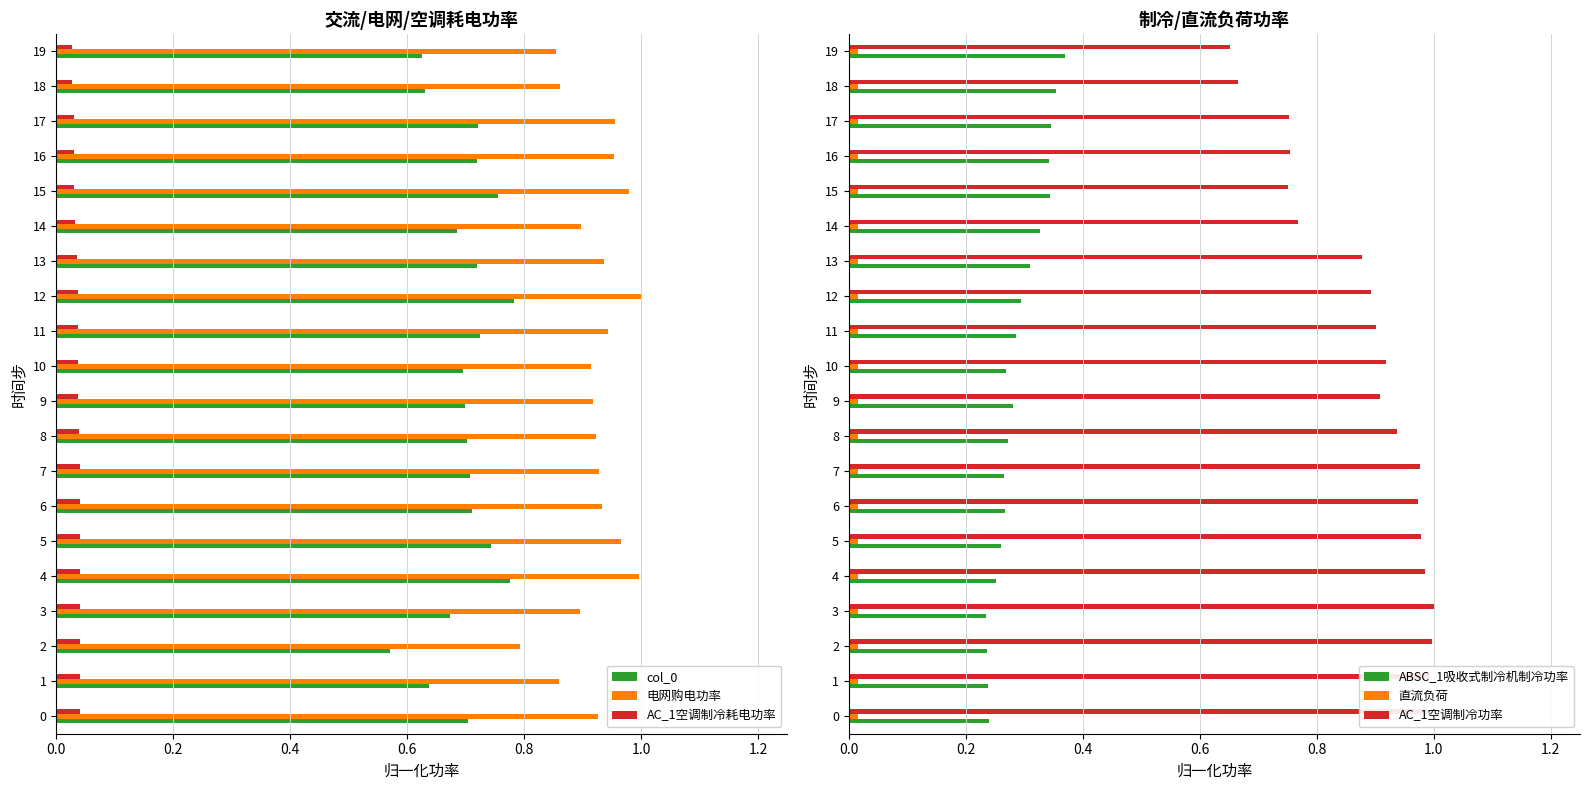

Reading left to right, what are all the values shown in this chart?

col_0: 0.7	0.6	0.6	0.7	0.8	0.7	0.7	0.7	0.7	0.7	0.7	0.7	0.8	0.7	0.7	0.8	0.7	0.7	0.6	0.6
电网购电功率: 0.9	0.9	0.8	0.9	1.0	1.0	0.9	0.9	0.9	0.9	0.9	0.9	1.0	0.9	0.9	1.0	1.0	1.0	0.9	0.9
AC_1空调制冷耗电功率: 0.0	0.0	0.0	0.0	0.0	0.0	0.0	0.0	0.0	0.0	0.0	0.0	0.0	0.0	0.0	0.0	0.0	0.0	0.0	0.0
ABSC_1吸收式制冷机制冷功率: 0.2	0.2	0.2	0.2	0.3	0.3	0.3	0.3	0.3	0.3	0.3	0.3	0.3	0.3	0.3	0.3	0.3	0.3	0.4	0.4
直流负荷: 0.0	0.0	0.0	0.0	0.0	0.0	0.0	0.0	0.0	0.0	0.0	0.0	0.0	0.0	0.0	0.0	0.0	0.0	0.0	0.0
AC_1空调制冷功率: 1.0	1.0	1.0	1.0	1.0	1.0	1.0	1.0	0.9	0.9	0.9	0.9	0.9	0.9	0.8	0.8	0.8	0.8	0.7	0.7